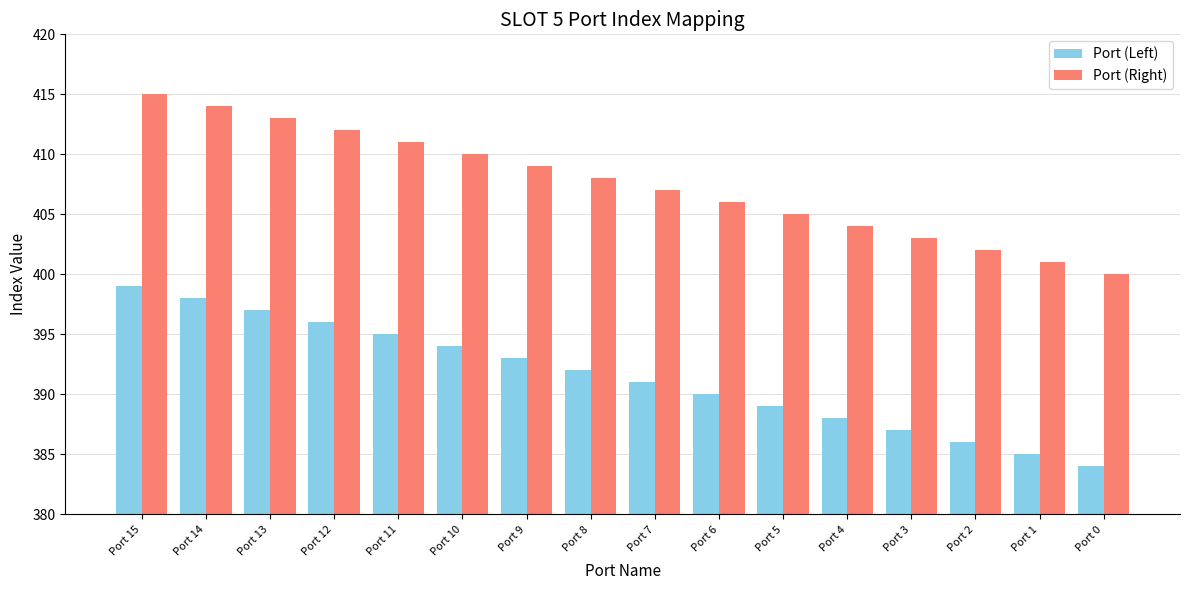

What is the value of the Port (Right) bar at the 9th from the left?

407